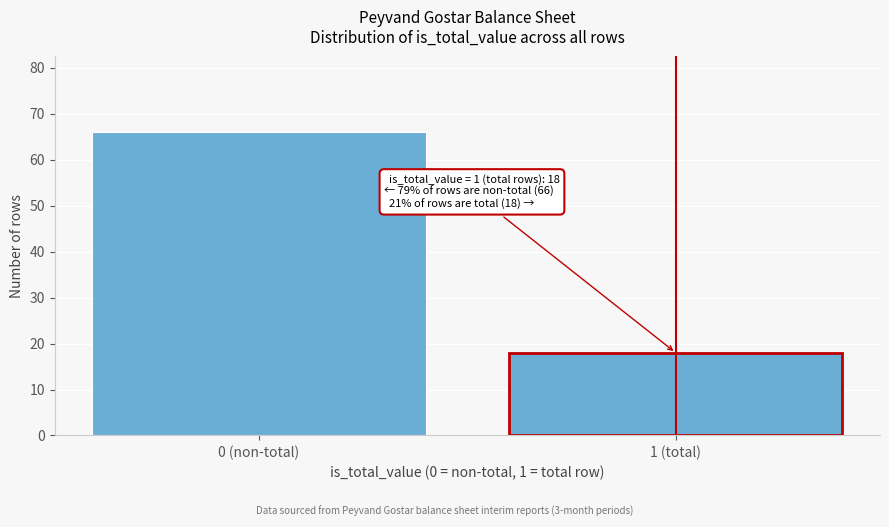

Reading left to right, what are all the values shown in this chart?

0 (non-total)=66	1 (total)=18